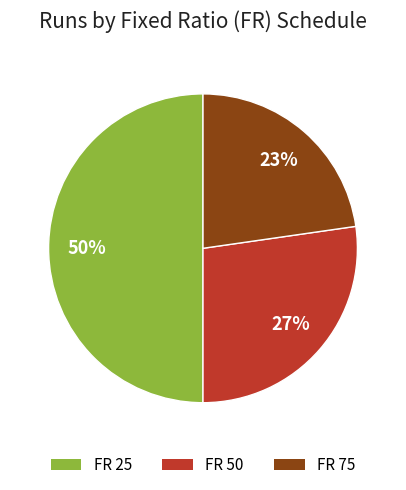

What percentage is the FR 50 slice, to the nearest percent?

27%